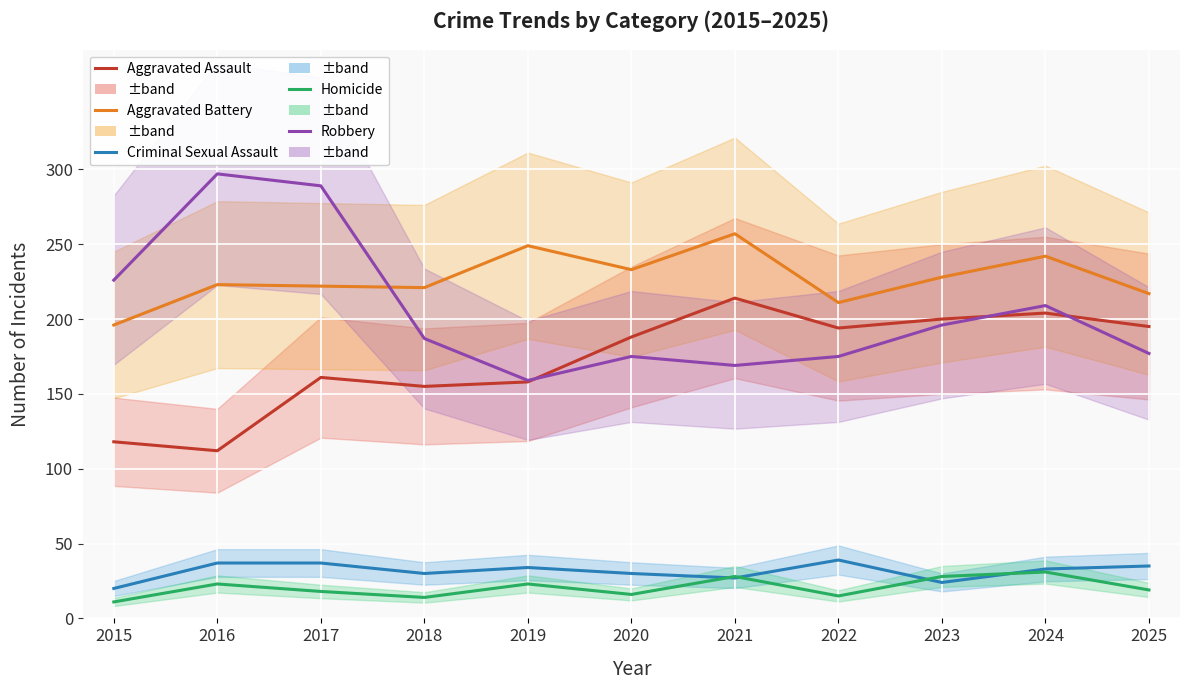

List the series in order of their peak value, lowest first.

Homicide, Criminal Sexual Assault, Aggravated Assault, Aggravated Battery, Robbery